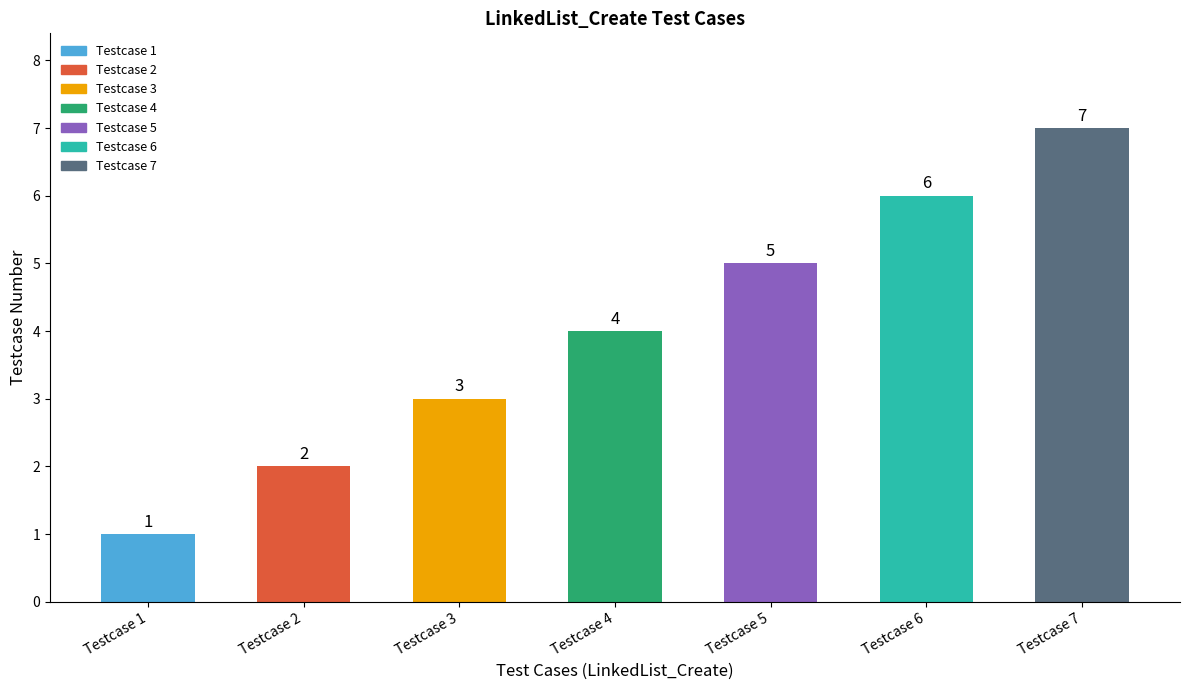

What is the greatest value displayed?

7